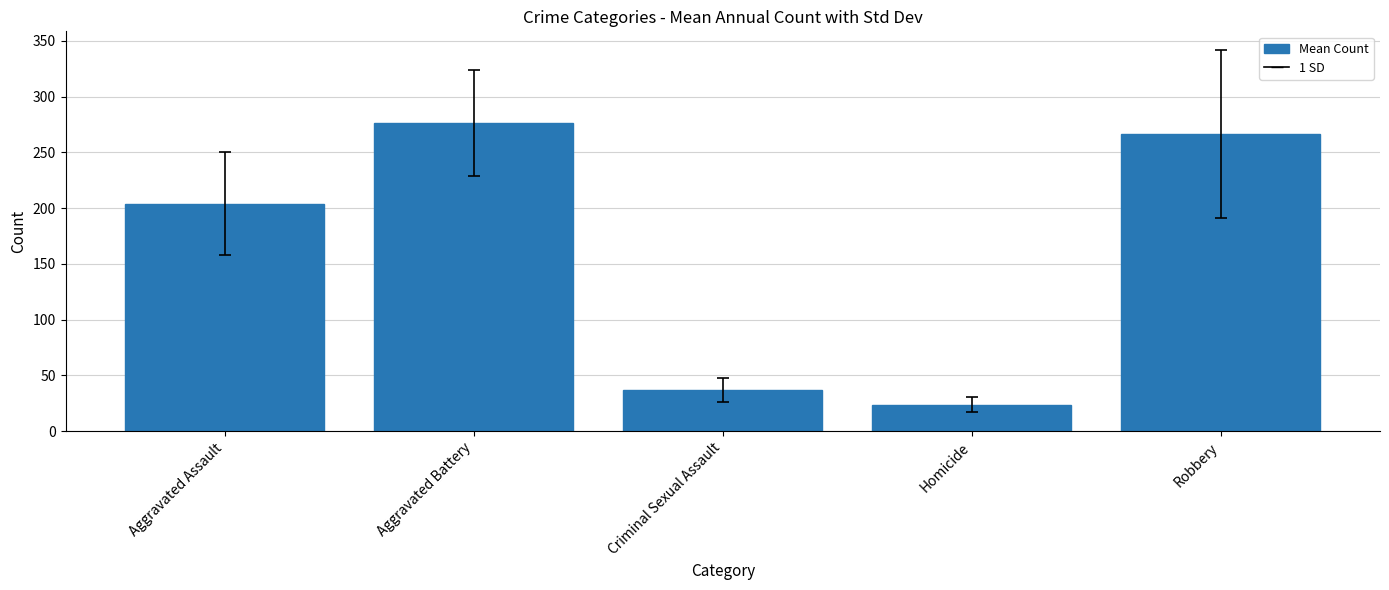

What is the minimum value shown in the chart?

23.7